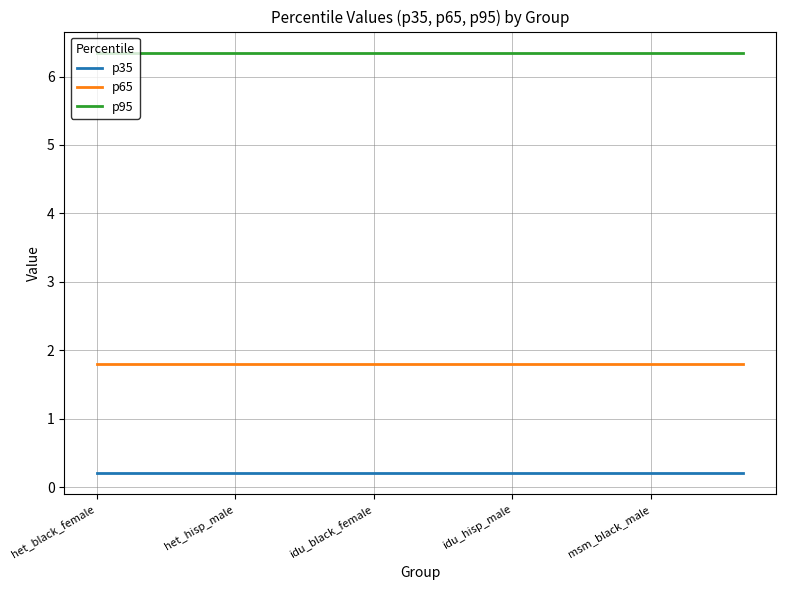

True or false: p35 and p95 intersect in this chart.

False